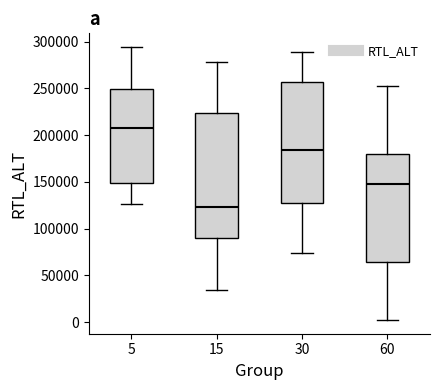

Reading left to right, transcribe this box plot: for each box, give where its median line is, the range the box spans, and where its two whiskers end, as read against the y-axis. The values are not printed on the chart, so give them approximately, as read against the axis.

5: median 205000, box 150000 to 250000, whiskers 125000 to 295000
15: median 125000, box 90000 to 225000, whiskers 35000 to 280000
30: median 185000, box 125000 to 255000, whiskers 75000 to 290000
60: median 145000, box 65000 to 180000, whiskers 0 to 255000